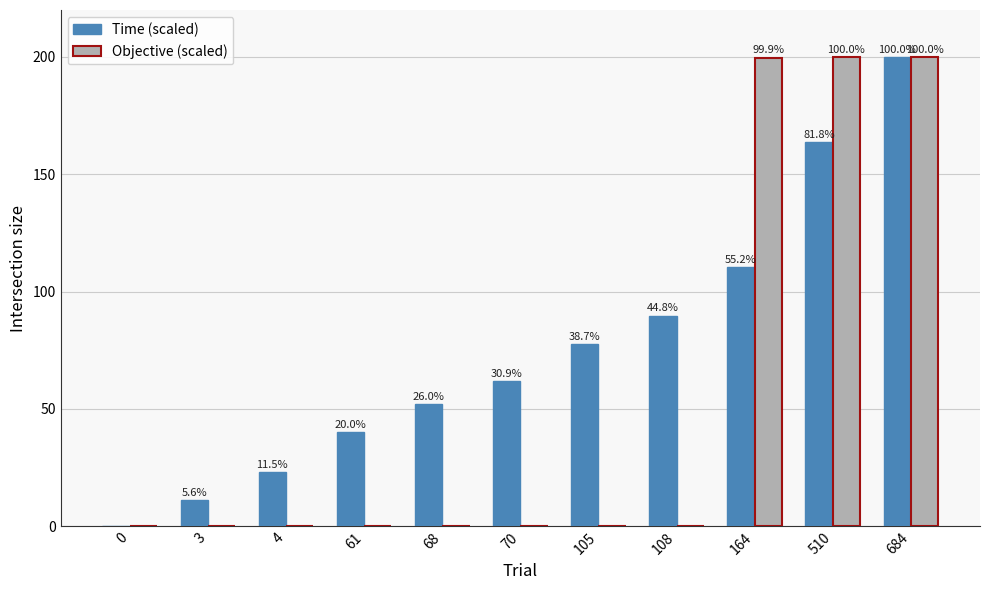

What are all the series names shown in the legend?

Time (scaled), Objective (scaled)